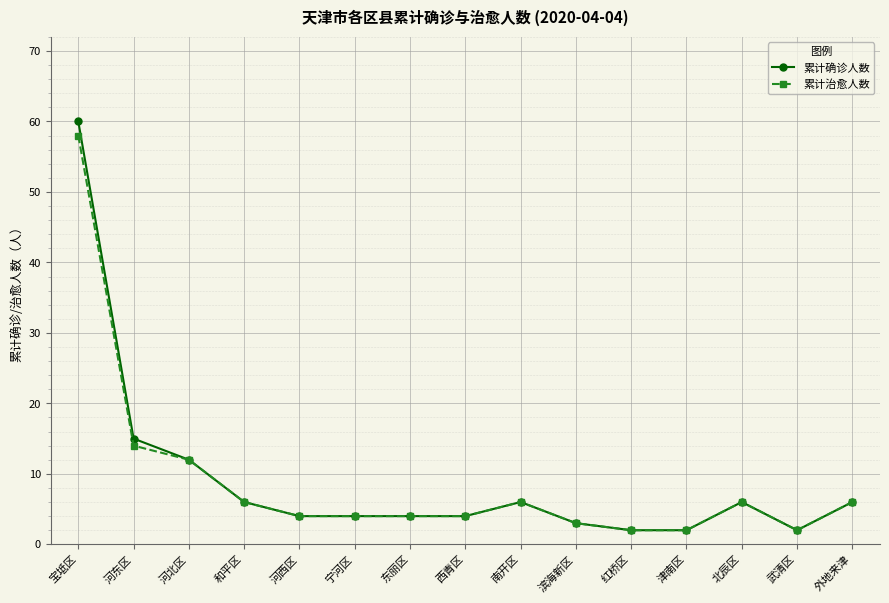

Reading left to right, extract all data points from this chart.

累计确诊人数: 60	15	12	6	4	4	4	4	6	3	2	2	6	2	6
累计治愈人数: 58	14	12	6	4	4	4	4	6	3	2	2	6	2	6